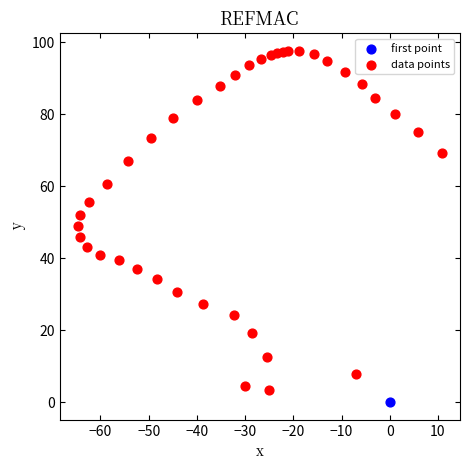

What are all the series names shown in the legend?

first point, data points